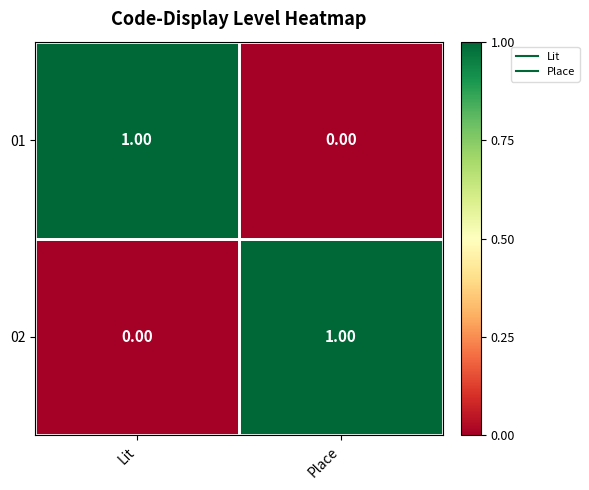

Is the value of 02 at Place greater than the value of 01 at Place?

Yes